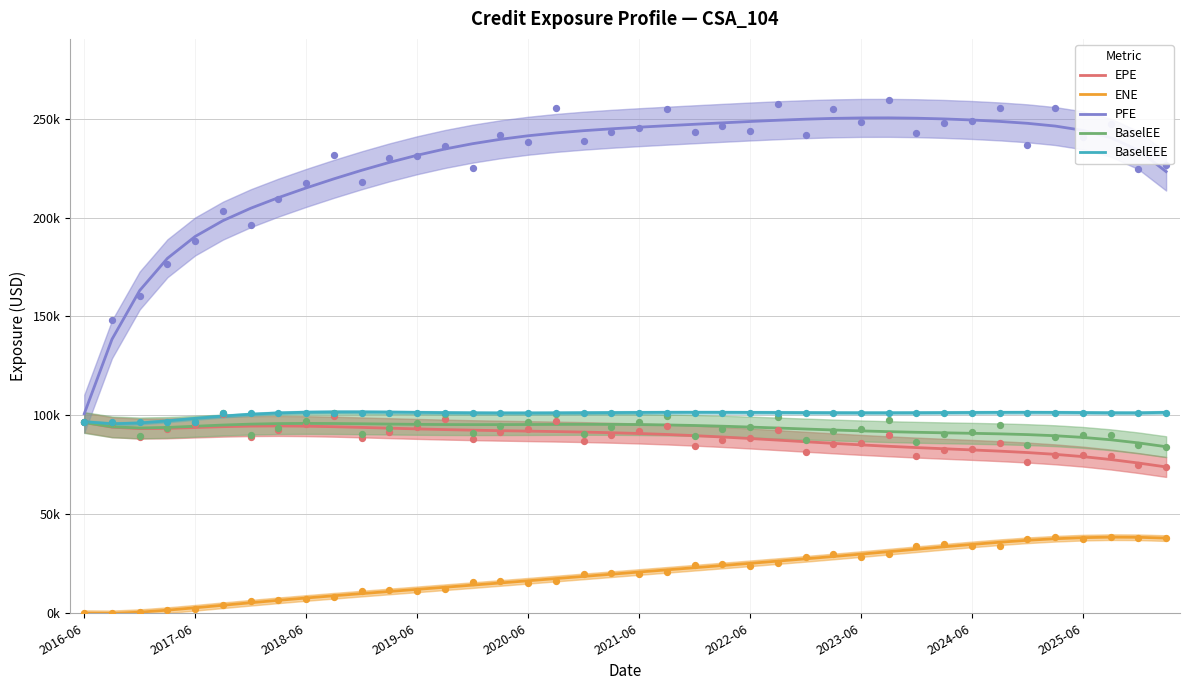

At which category is the sum across all series the highest?

31